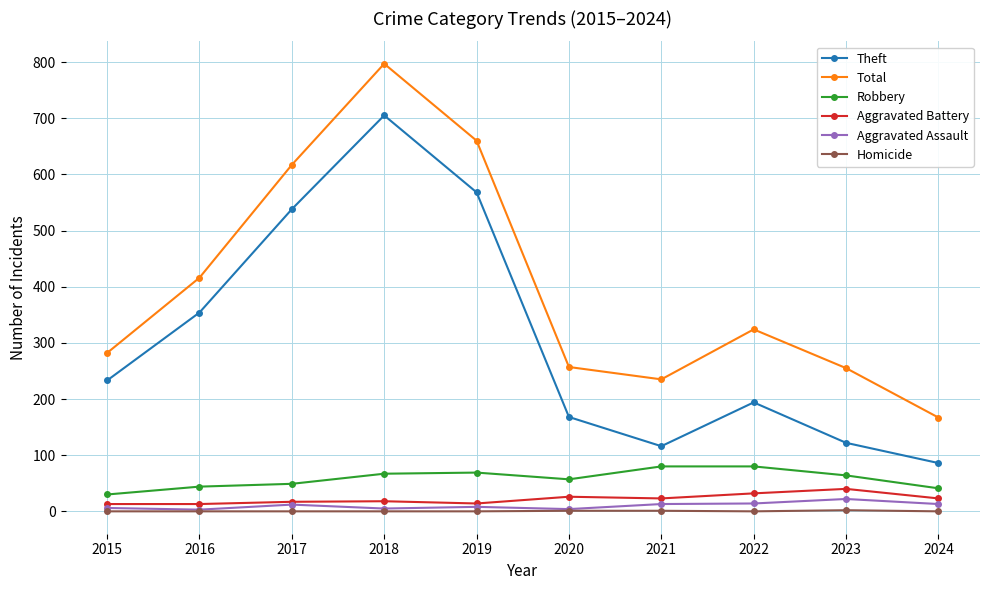

List the series in order of their peak value, highest first.

Total, Theft, Robbery, Aggravated Battery, Aggravated Assault, Homicide